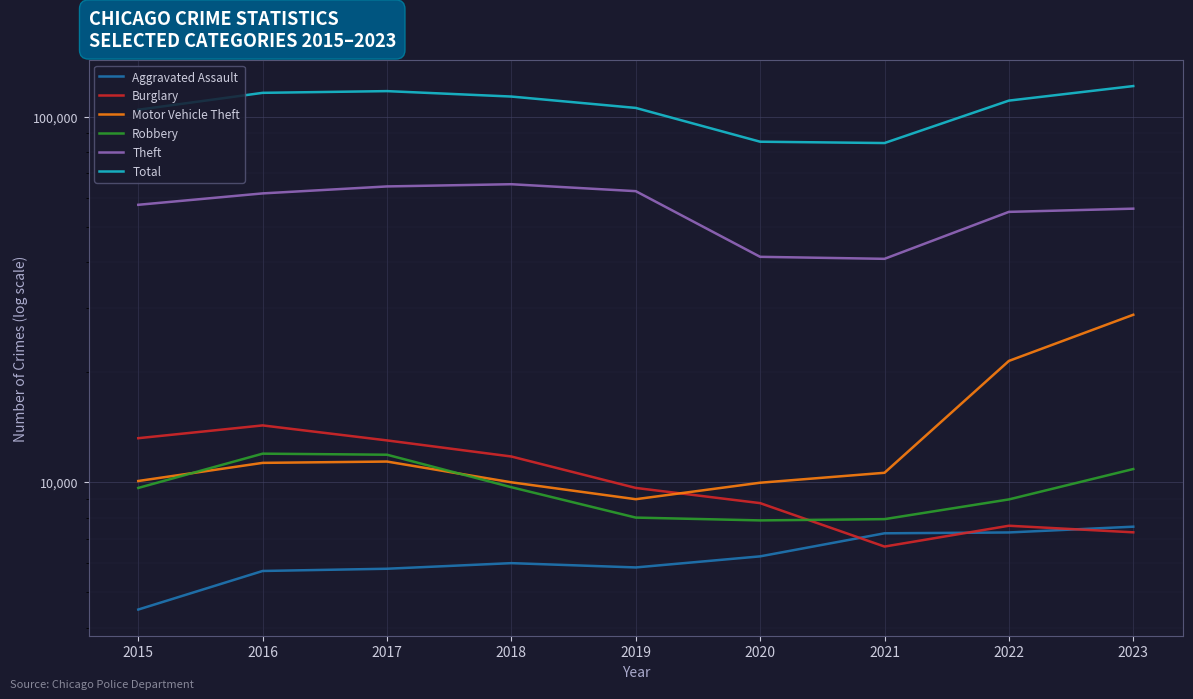

True or false: Robbery has more than 1 interior local peaks.

False